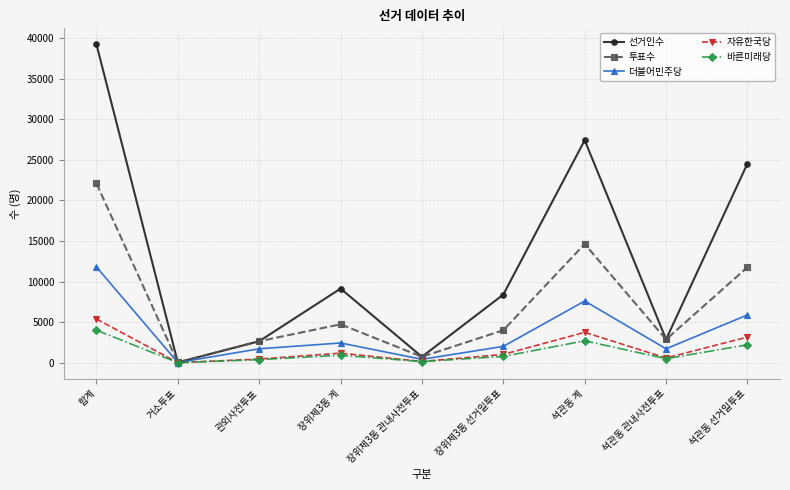

What are all the series names shown in the legend?

선거인수, 투표수, 더불어민주당, 자유한국당, 바른미래당